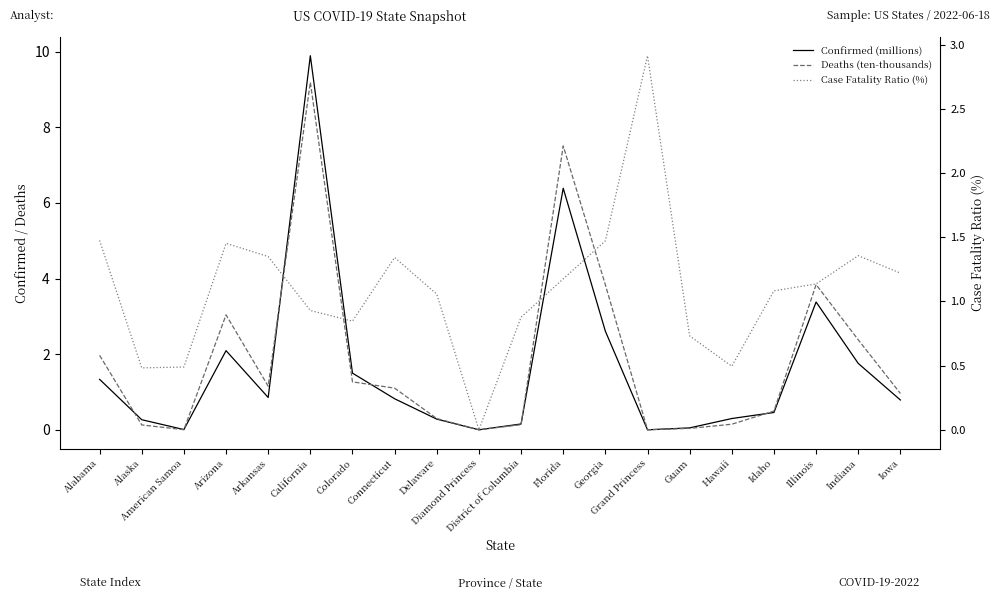

What is the difference between the second highest and second lowest values in the Case Fatality Ratio (%) series?

1.0